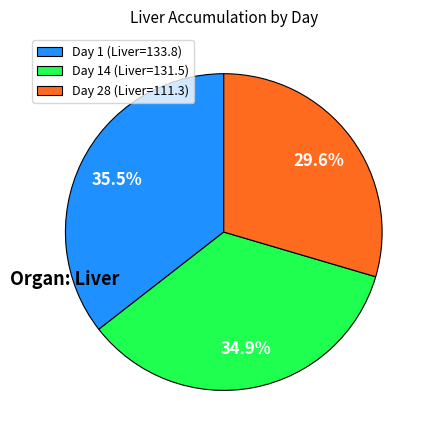

Is there any slice that represents more than half of the pie?

No